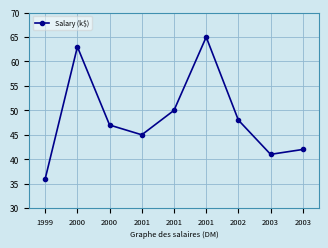

Which has a higher value, 2003 or 2000?

2000